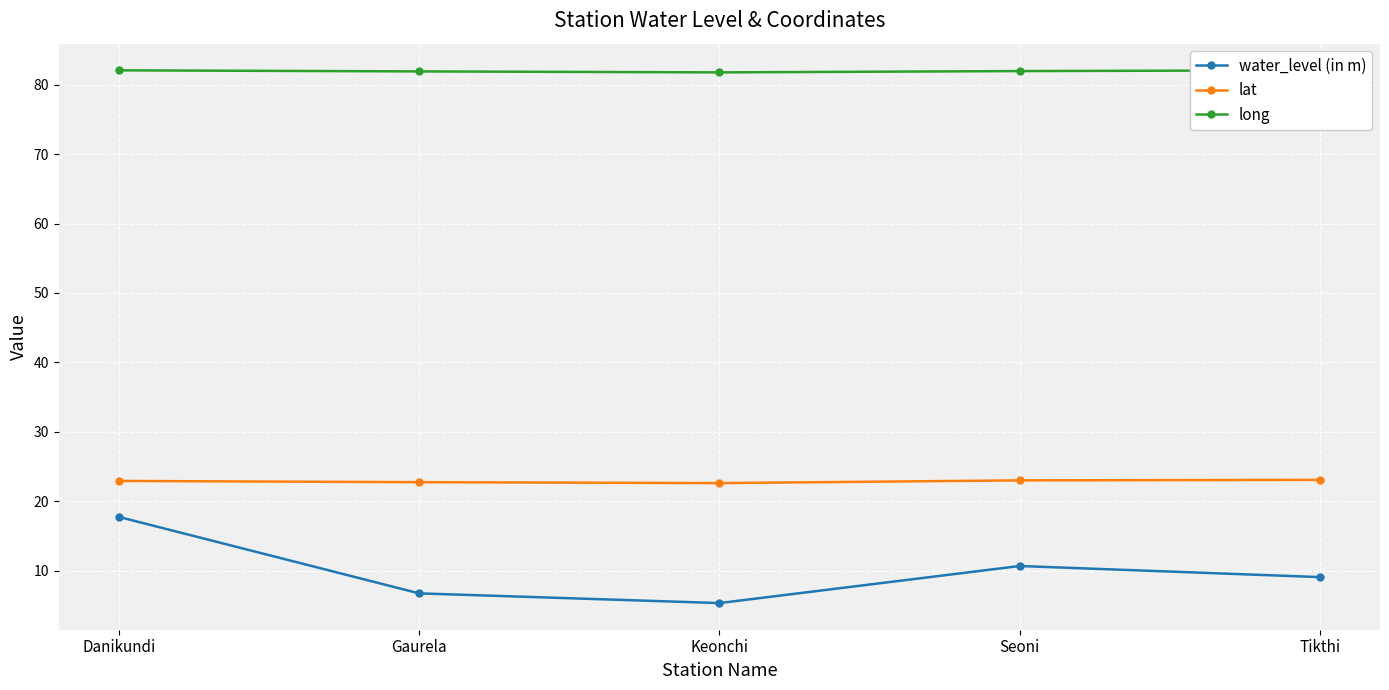

Is the value of water_level (in m) at Keonchi greater than the value of long at Keonchi?

No